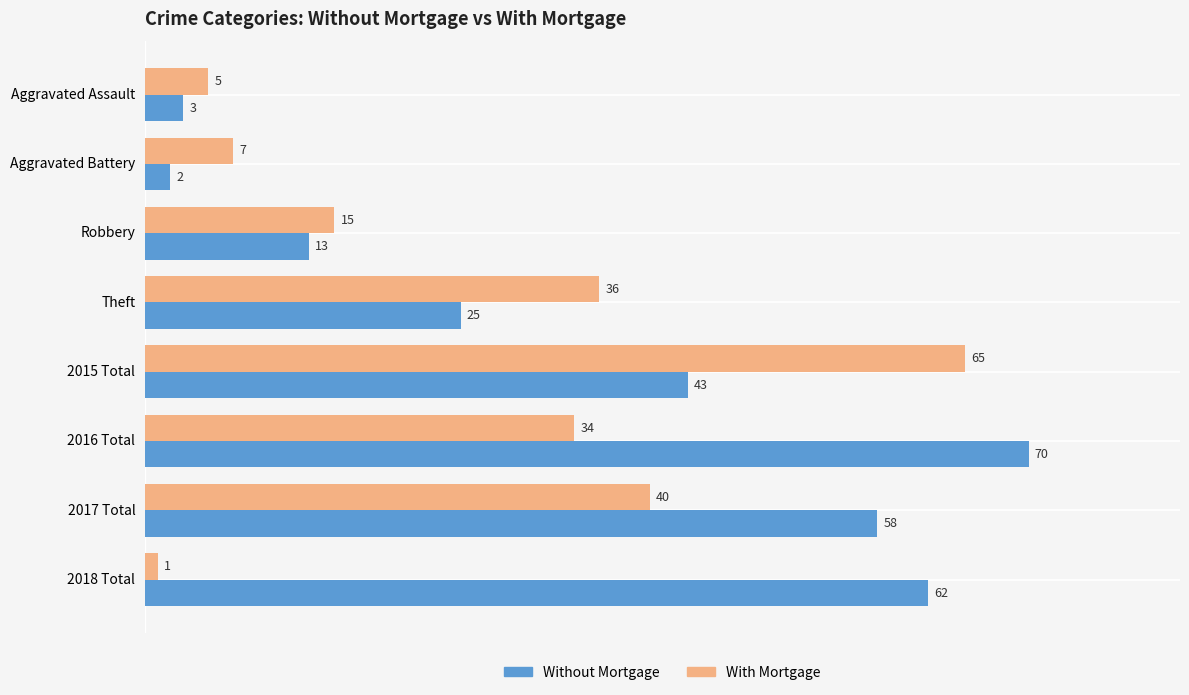

List the labels in order of Without Mortgage value, largest first.

2016 Total, 2018 Total, 2017 Total, 2015 Total, Theft, Robbery, Aggravated Assault, Aggravated Battery